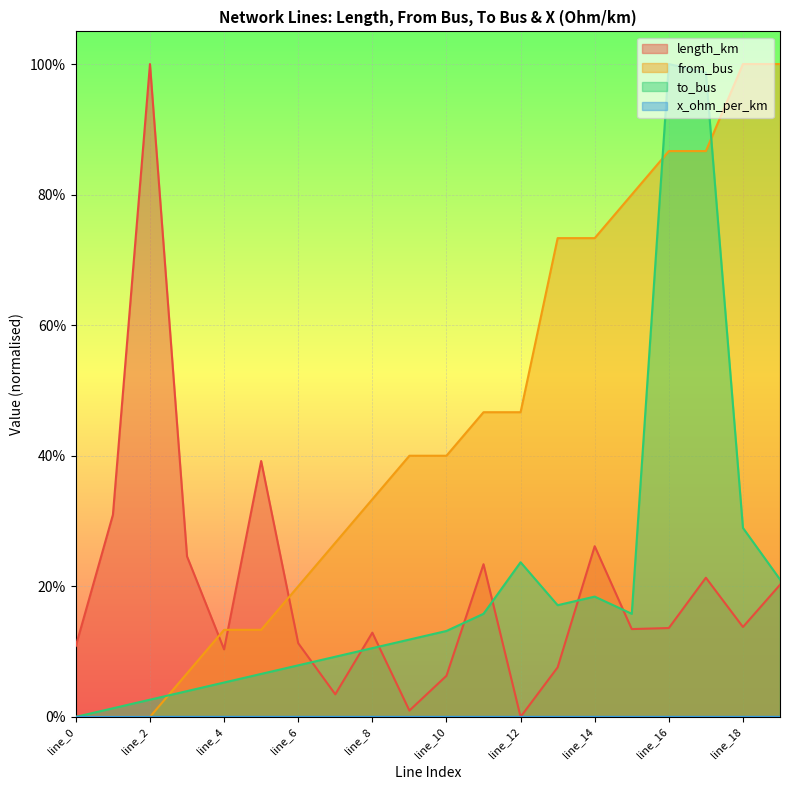

Does the chart display data point markers on the line(s)?

No